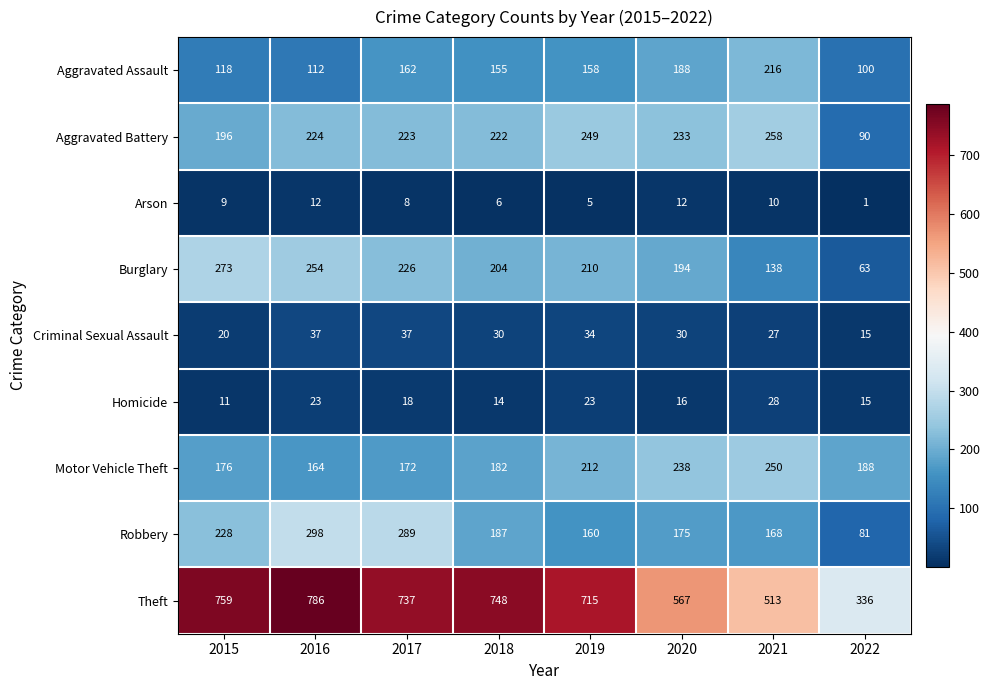

What is the difference between the maximum and minimum values in the Criminal Sexual Assault series?

22